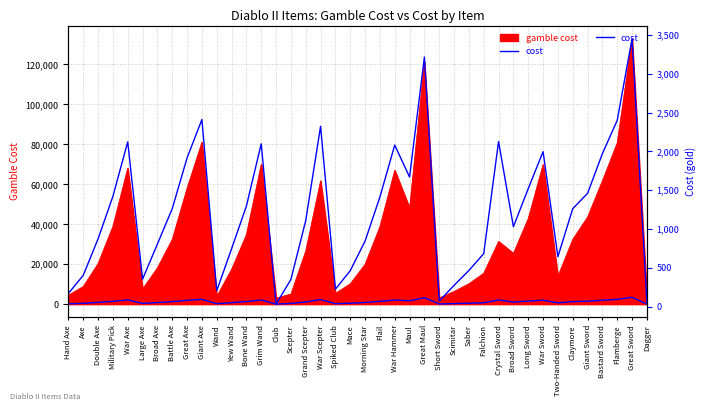

What is the label of the 15th point from the right?

Short Sword